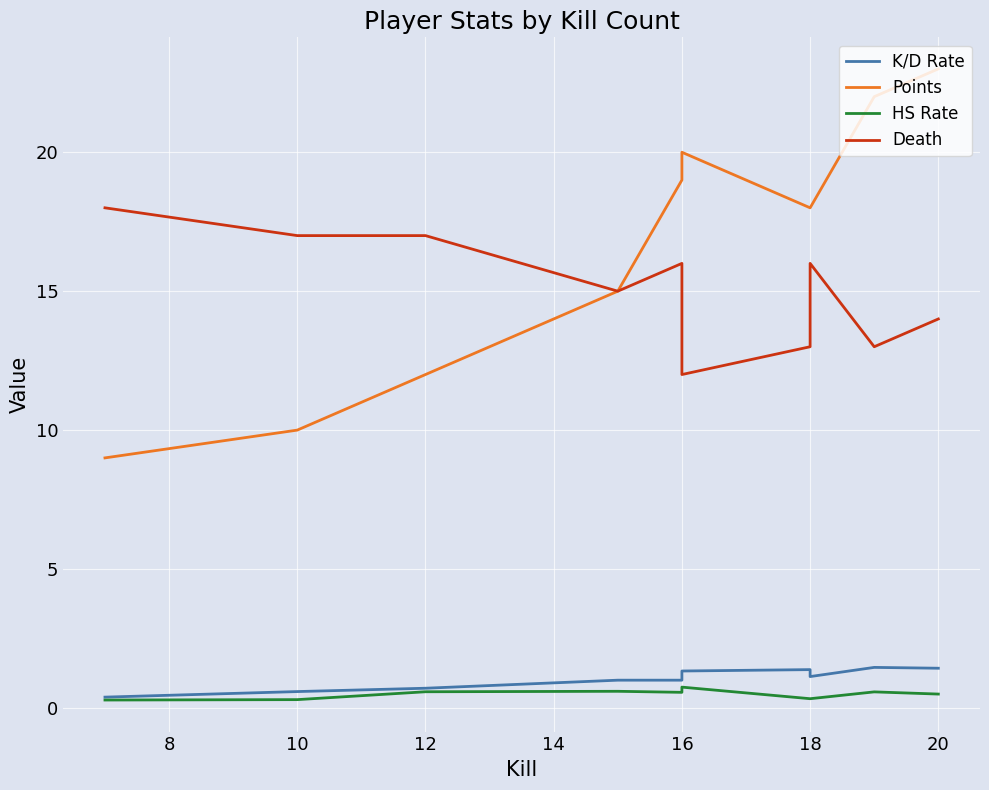

Is the value of HS Rate at 20 greater than the value of Points at 16?

No